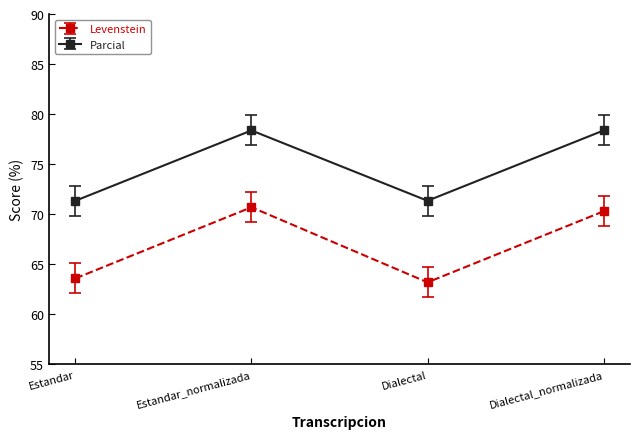

Is the value of Levenstein at Dialectal greater than the value of Parcial at Estandar?

No